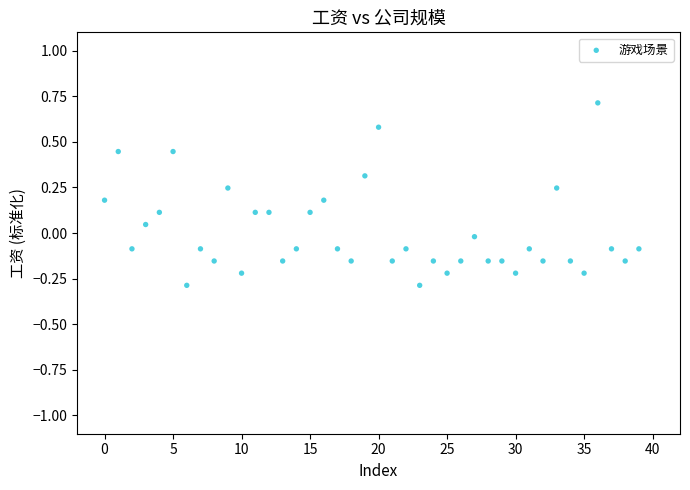

What is the range of Y values (max minus min)?

1.0